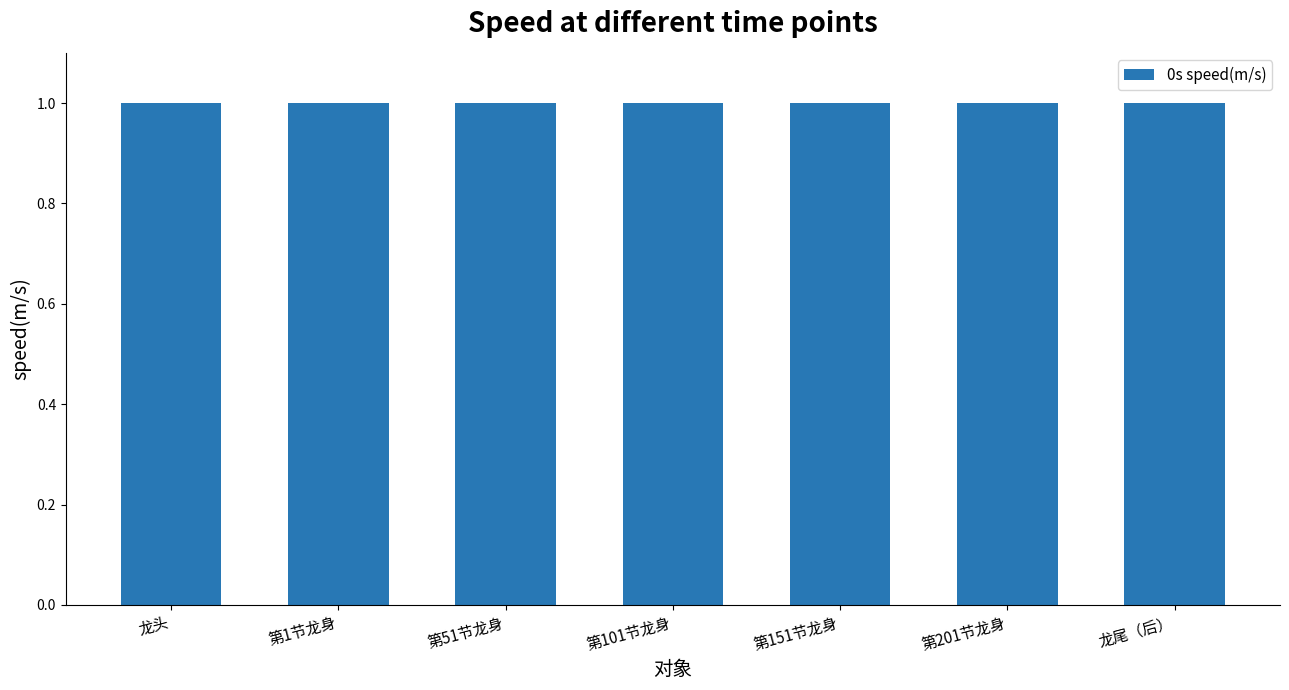

Reading left to right, list all the values displayed in this chart.

龙头=1.0	第1节龙身=1.0	第51节龙身=1.0	第101节龙身=1.0	第151节龙身=1.0	第201节龙身=1.0	龙尾（后）=1.0